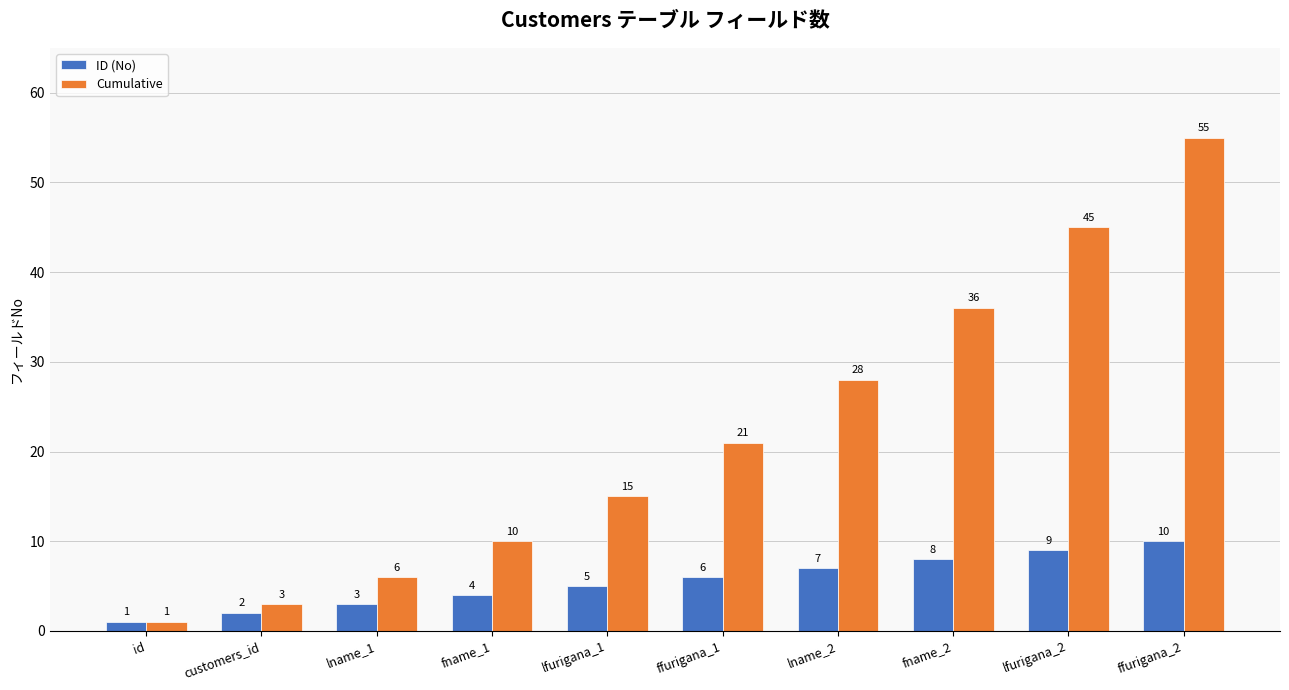

What value does the ID (No) series have at lfurigana_1?

5